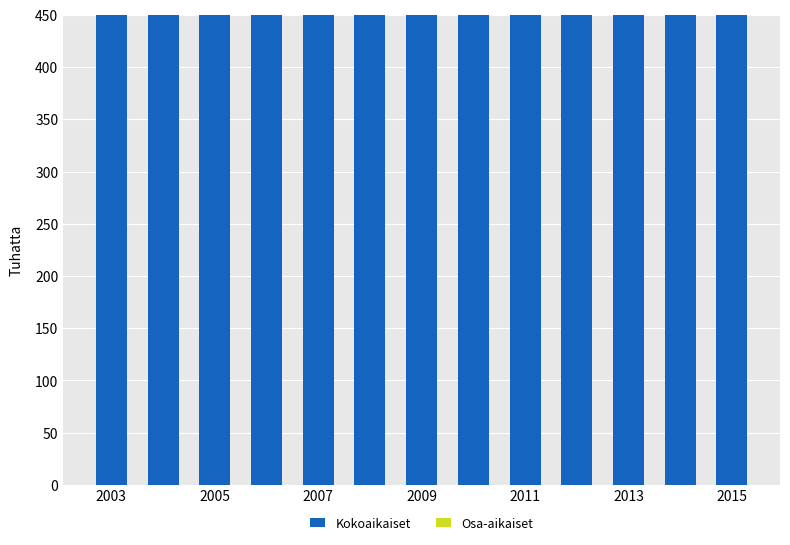

How many data points does each series have?

13